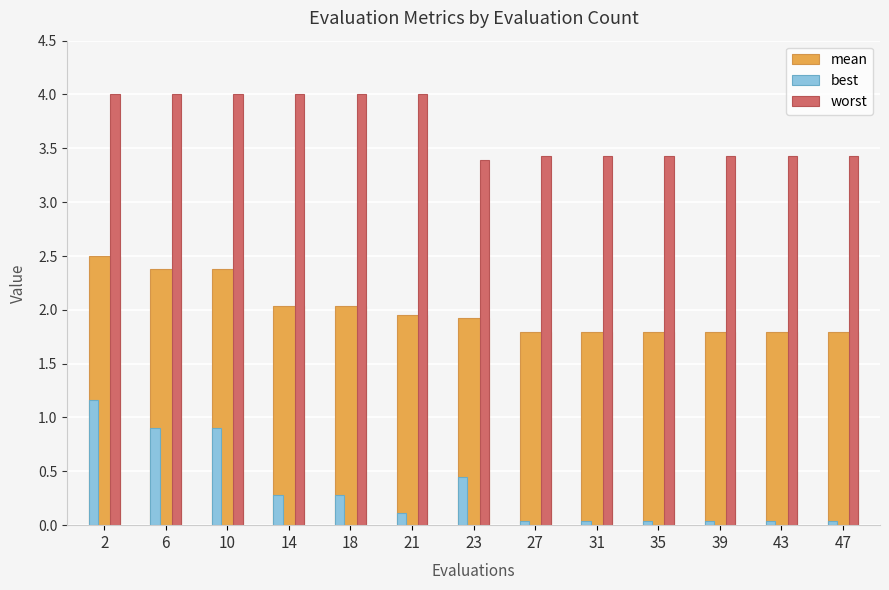

Are the bars horizontal?

No